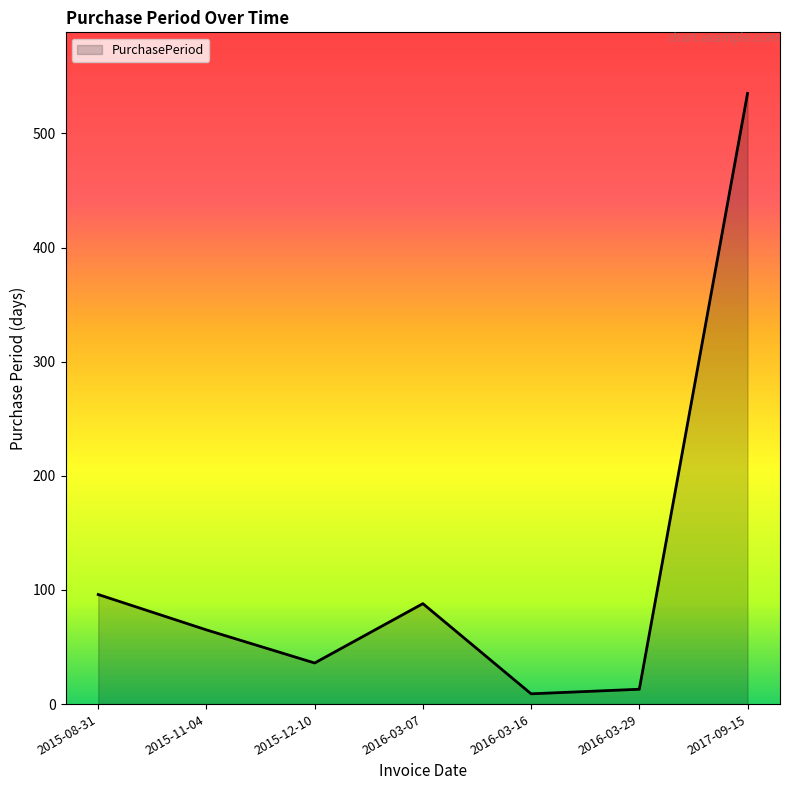

Which category has the highest value across all series?

2017-09-15